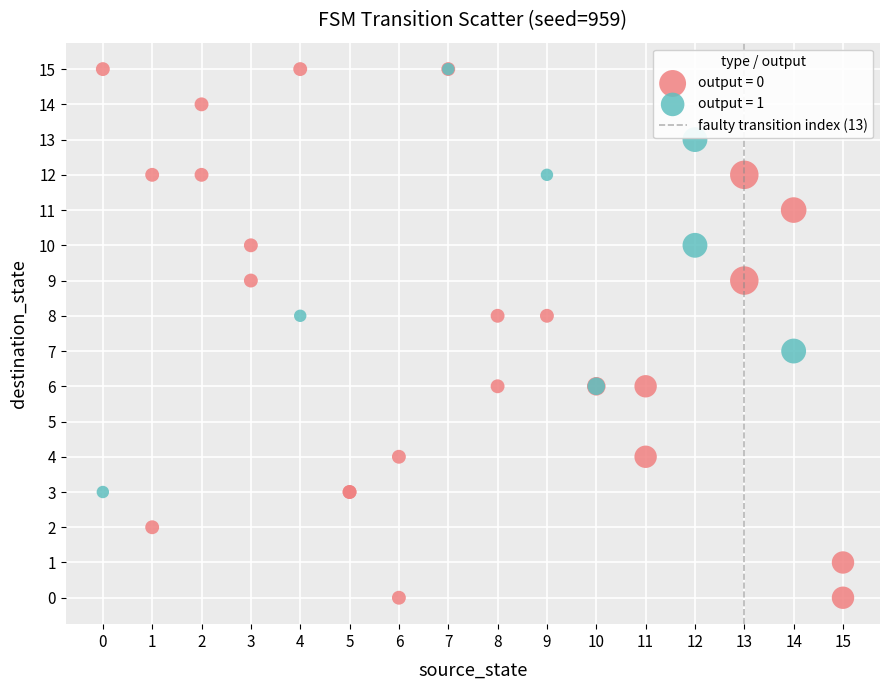

Which series has the widest spread of Y values?

output = 0